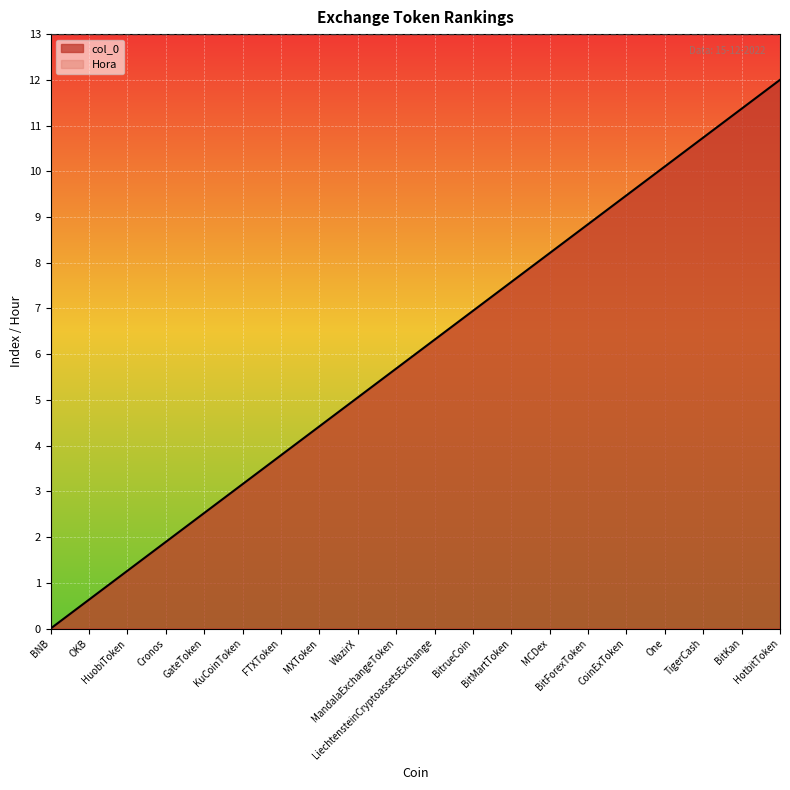

Is it true that the value at OKB is 1.0?

False